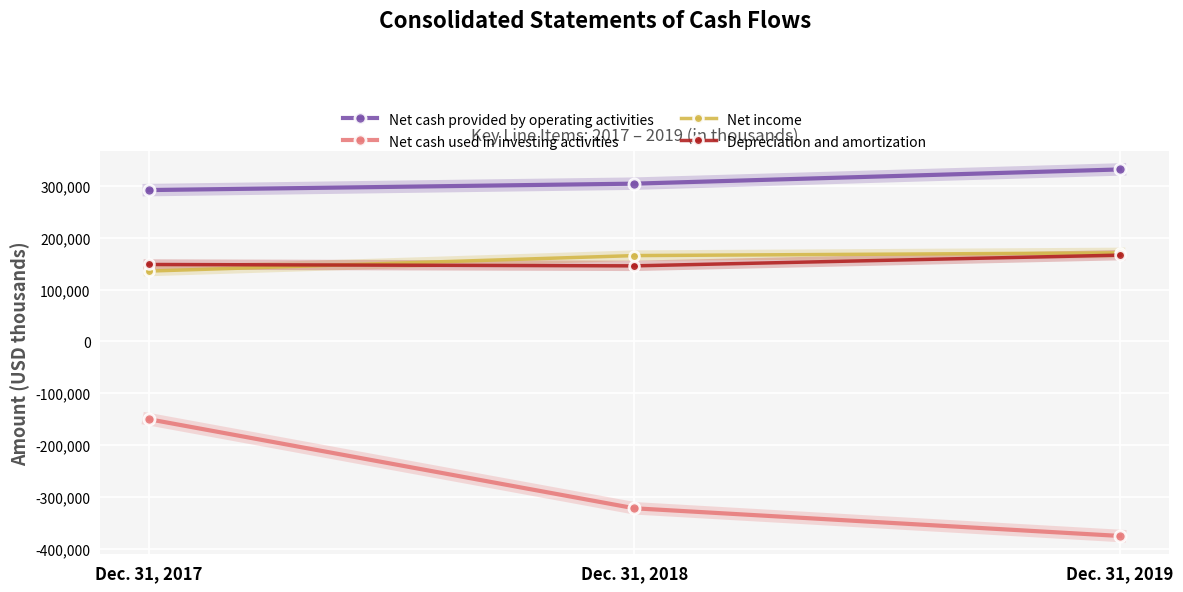

How many values in the Net cash used in investing activities series are below -322259?

1